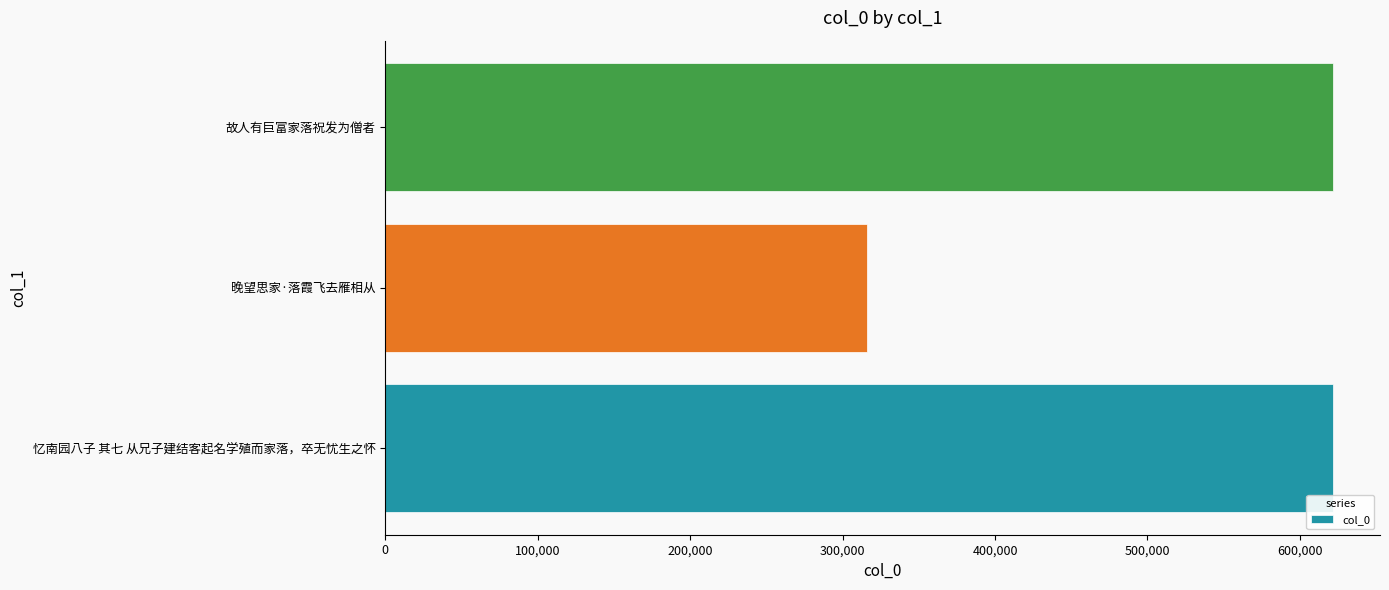

Which category has the lowest value across all series?

晚望思家·落霞飞去雁相从